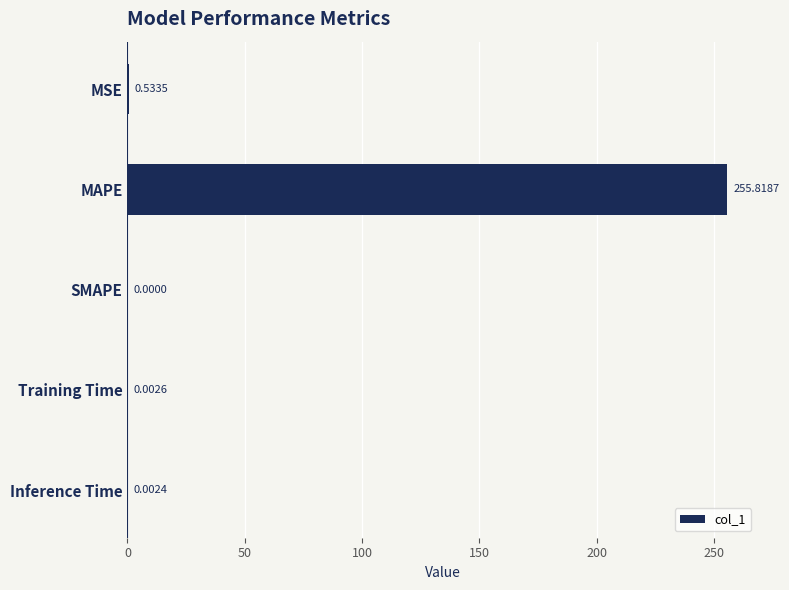

Which category has the highest value across all series?

MAPE